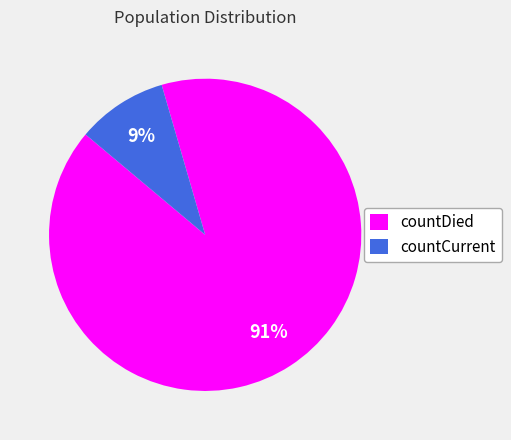

What is the largest slice in the pie chart?

countDied